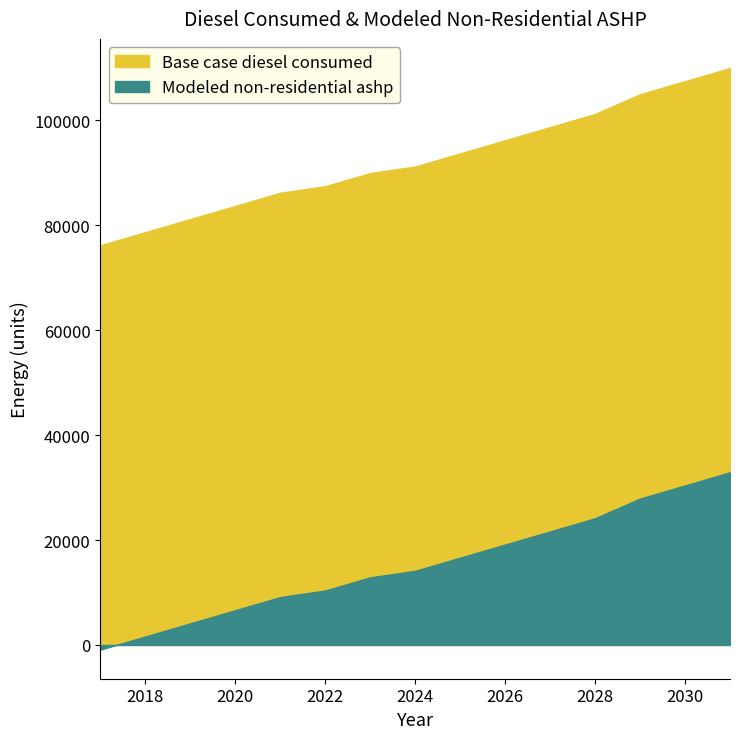

At which label does Base case diesel consumed reach its minimum?

2017